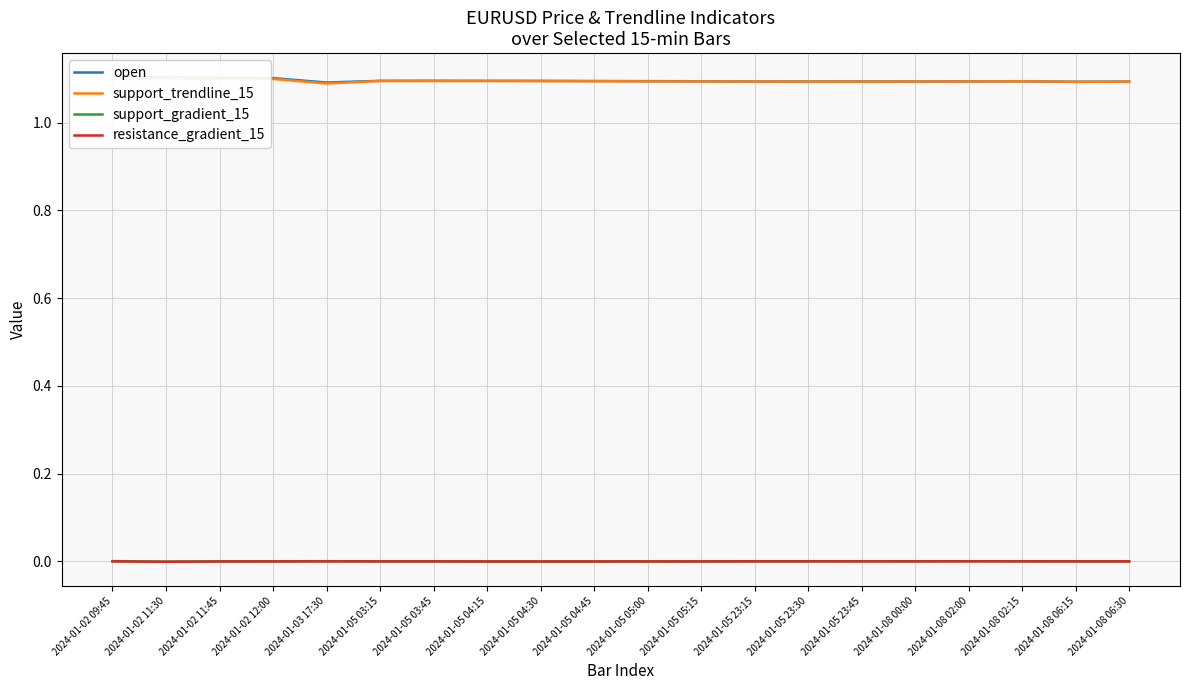

What are all the series names shown in the legend?

open, support_trendline_15, support_gradient_15, resistance_gradient_15